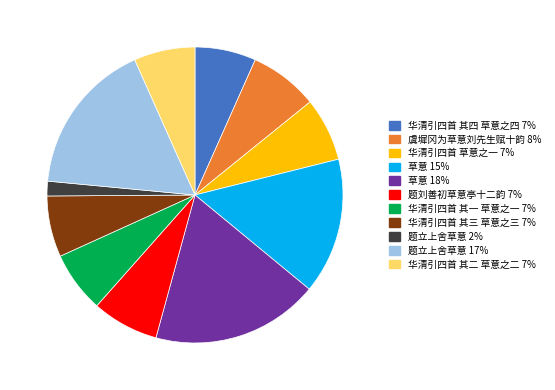

Which slice is the largest?

草意 18%